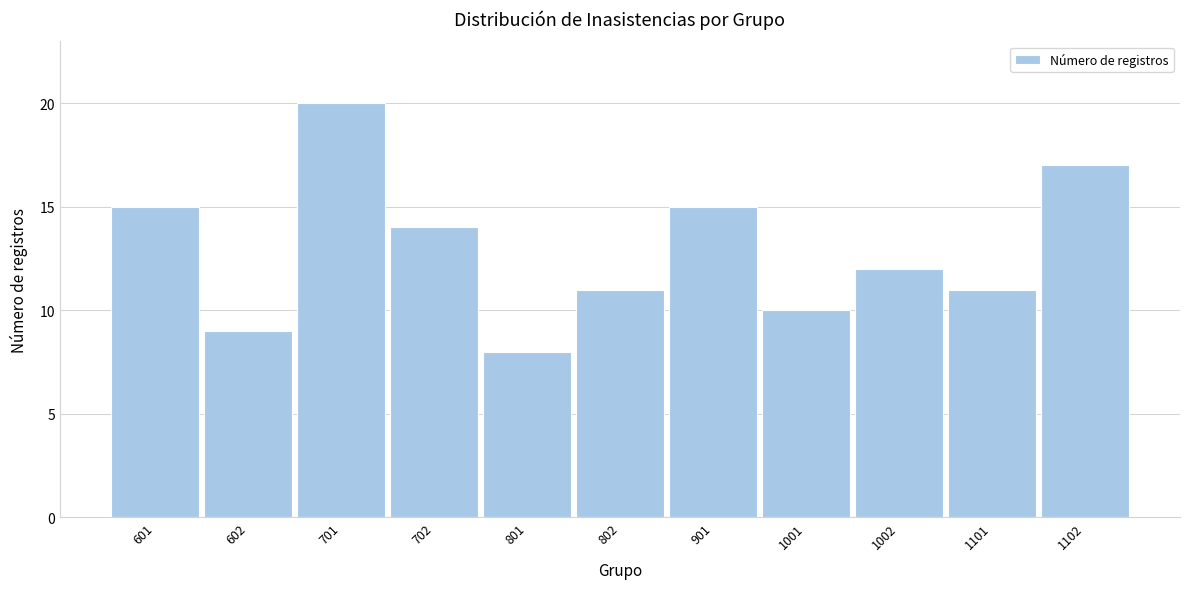

Reading right to left, list all the values displayed in this chart.

1102=17	1101=11	1002=12	1001=10	901=15	802=11	801=8	702=14	701=20	602=9	601=15